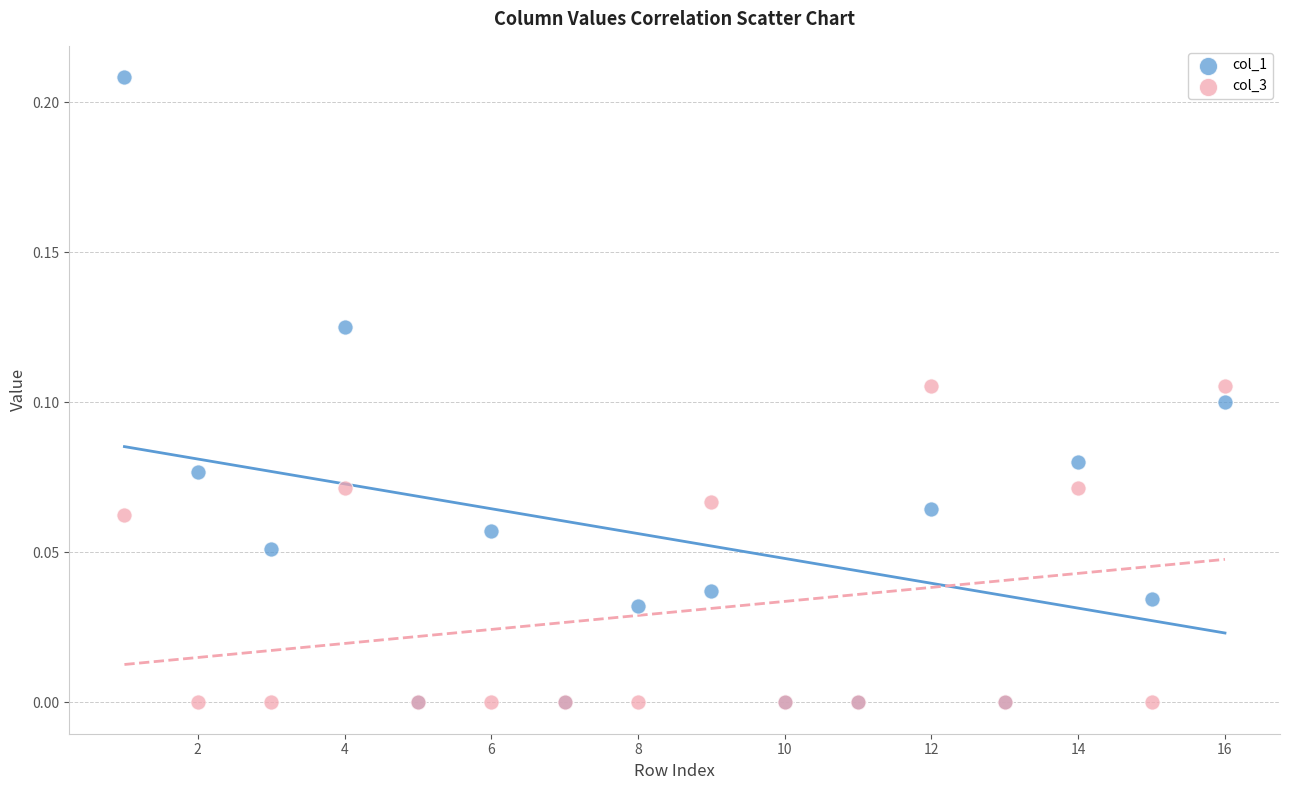

What are all the series names shown in the legend?

col_1, col_3